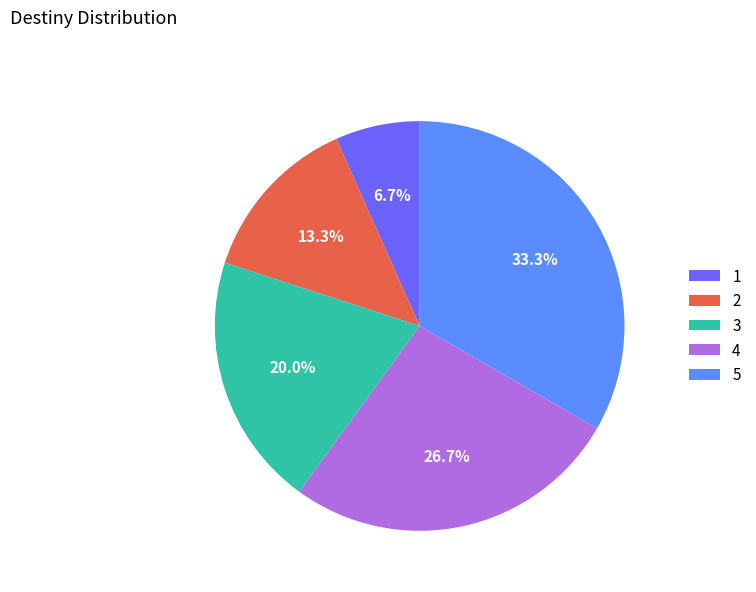

To the nearest percent, what is the difference between the 3 and 5 slice percentages?

13%